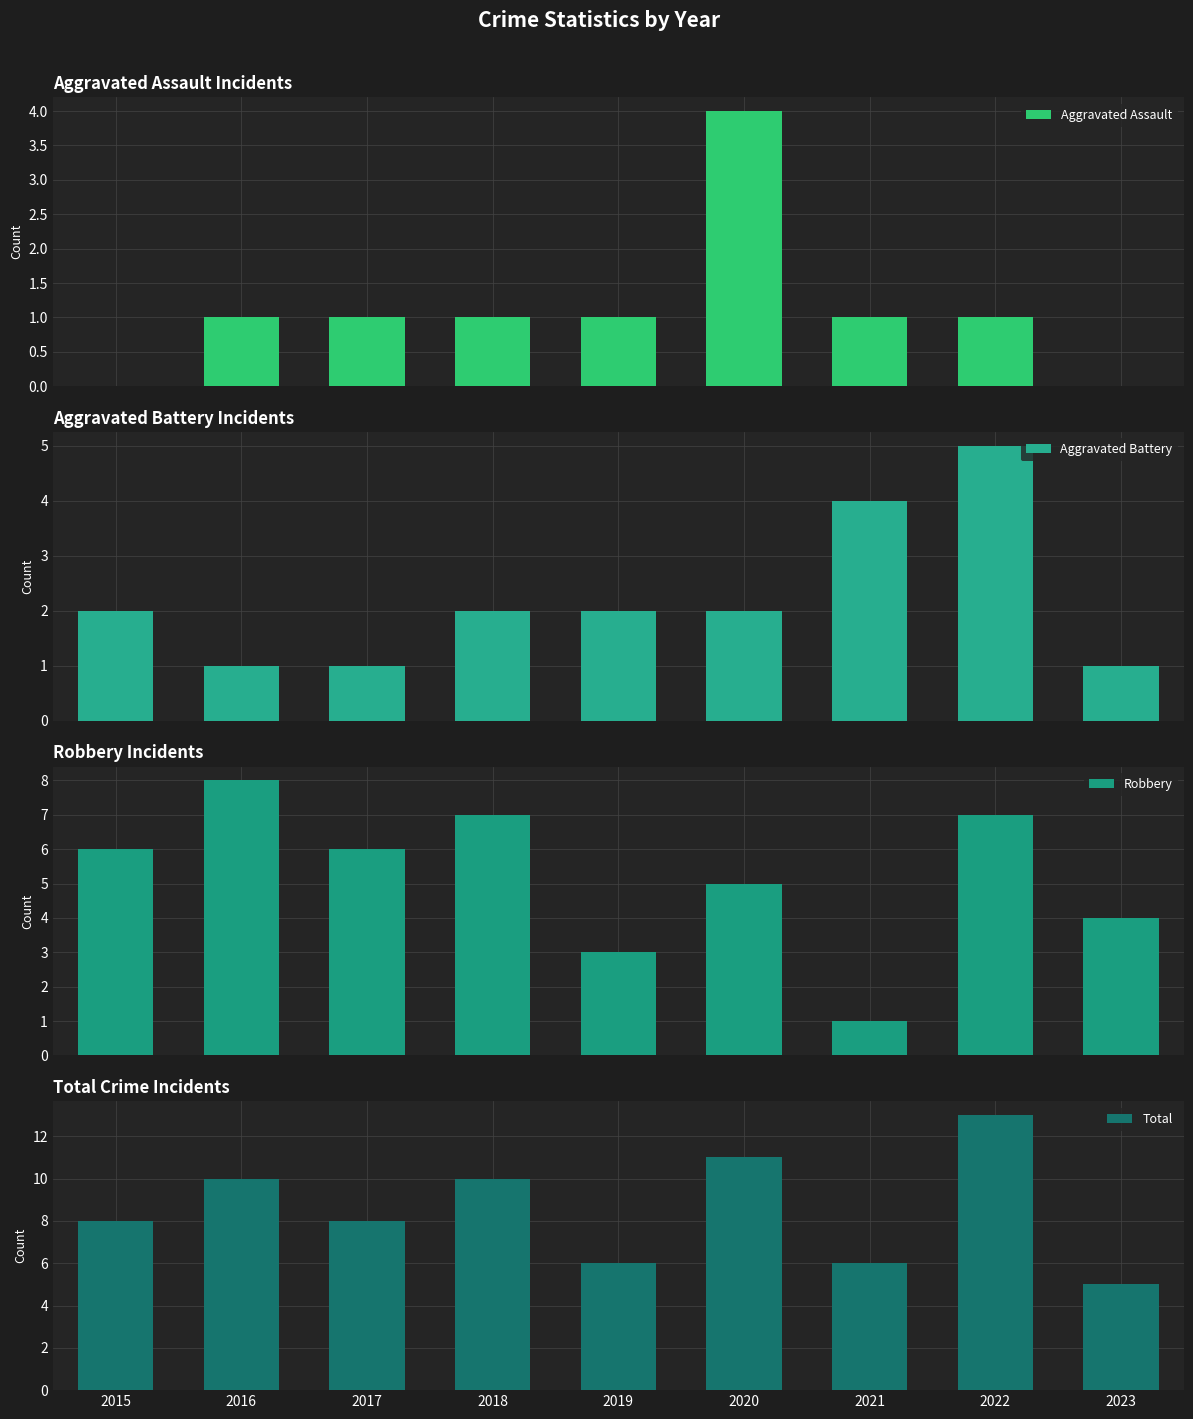

Reading right to left, what are all the values shown in this chart?

Aggravated Assault: 0	1	1	4	1	1	1	1	0
Aggravated Battery: 1	5	4	2	2	2	1	1	2
Robbery: 4	7	1	5	3	7	6	8	6
Total: 5	13	6	11	6	10	8	10	8